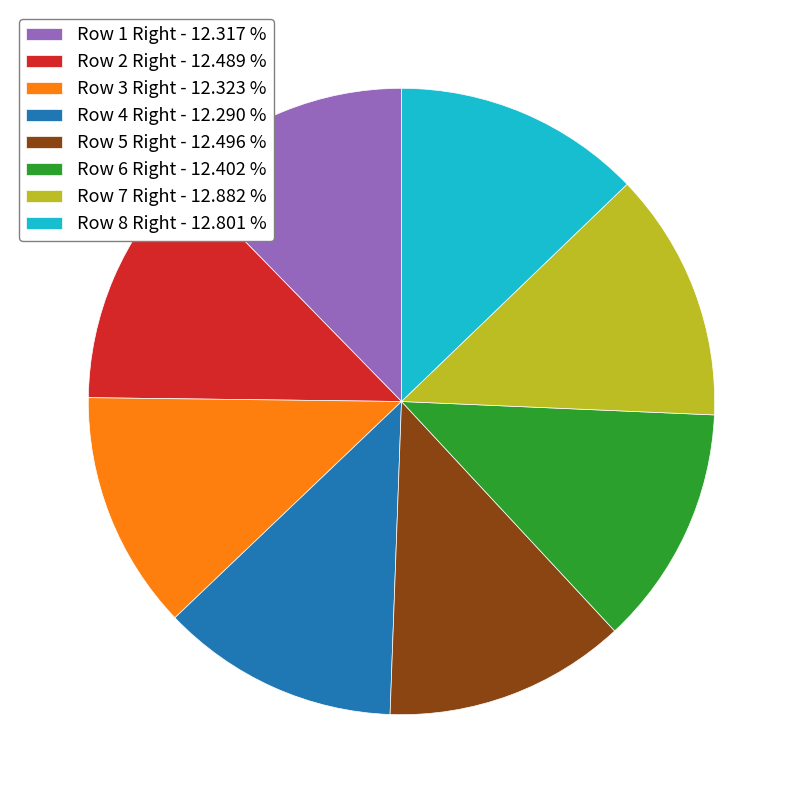

Does any single category account for the majority?

No